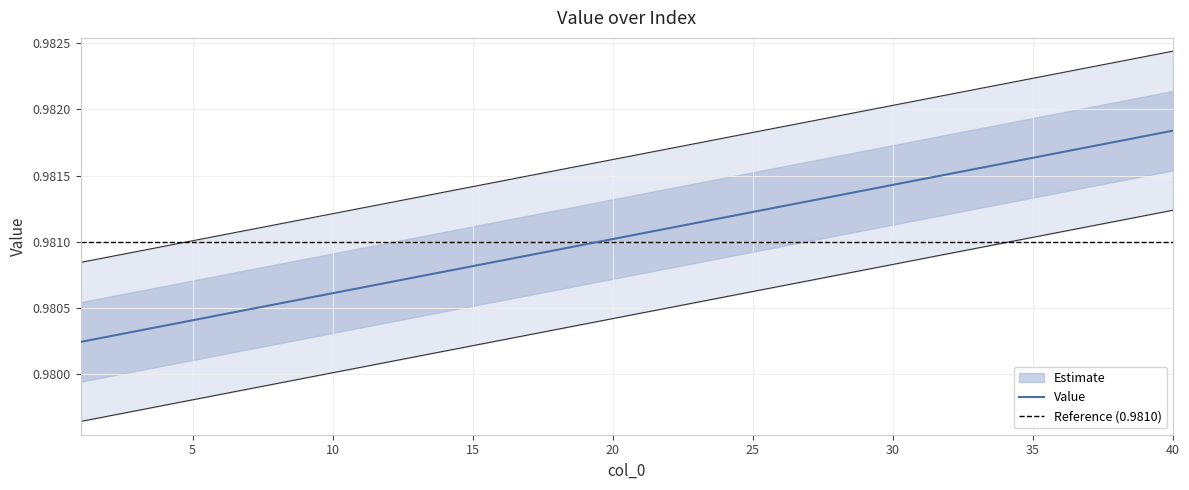

What is the value of the 31st point from the left?

1.0